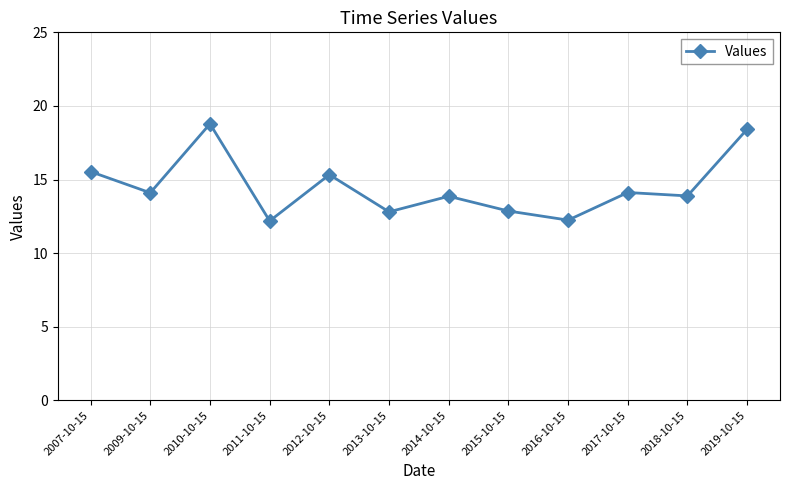

The chart shows a value of 4.6 at 2017-10-15. True or false?

False